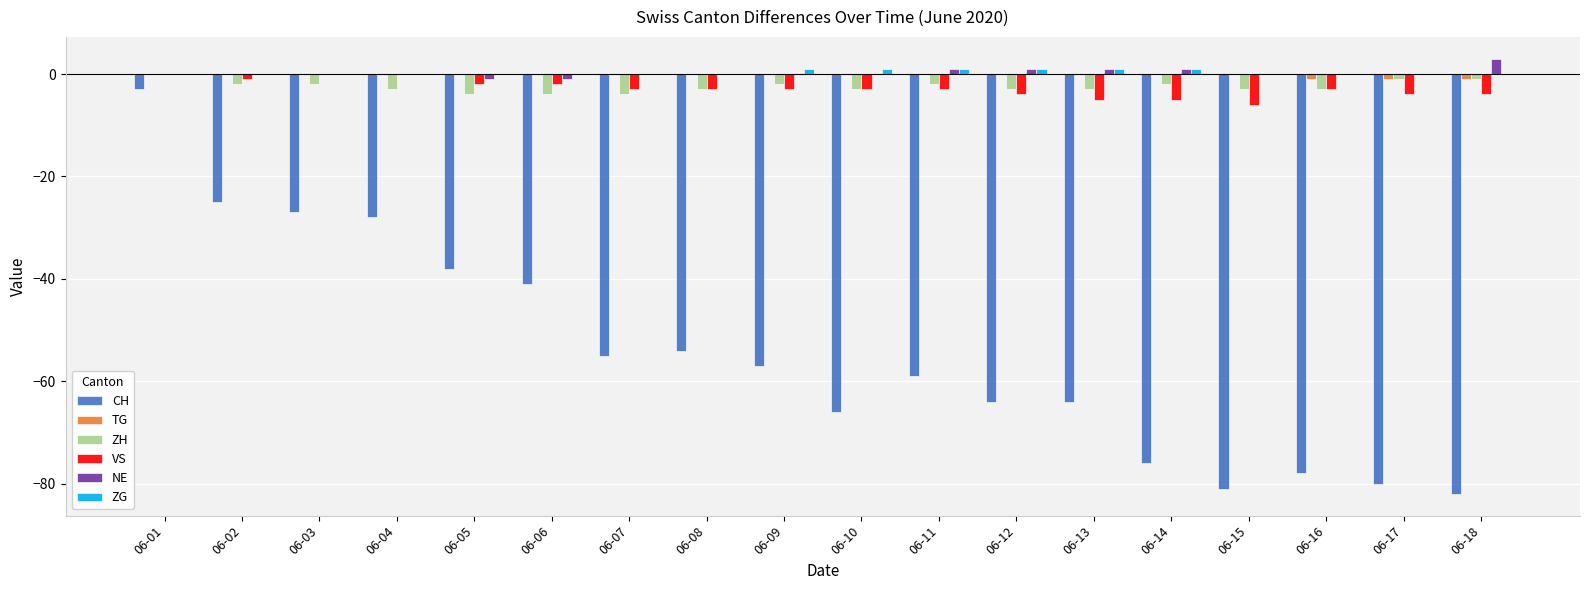

Are the bars grouped side by side (vs. stacked)?

Yes